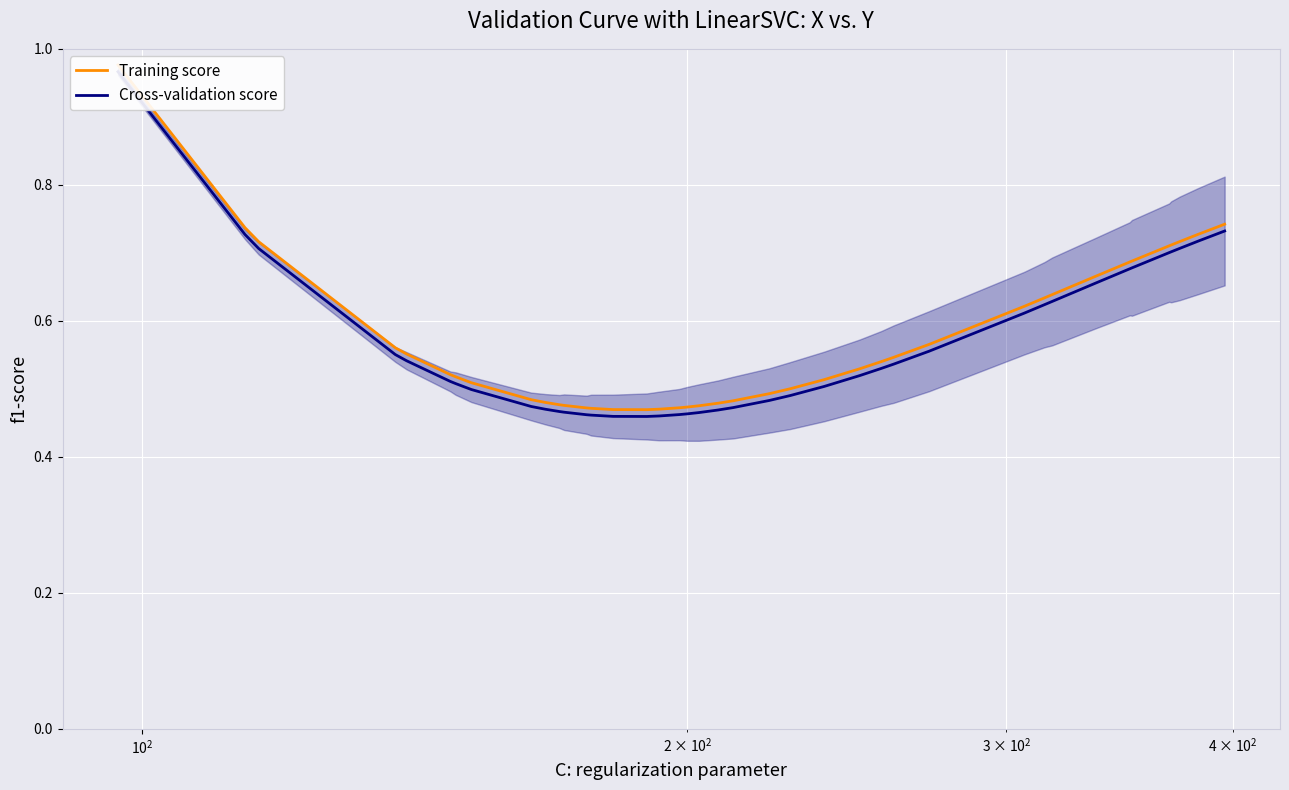

True or false: Training score and Cross-validation score cross at least once.

False